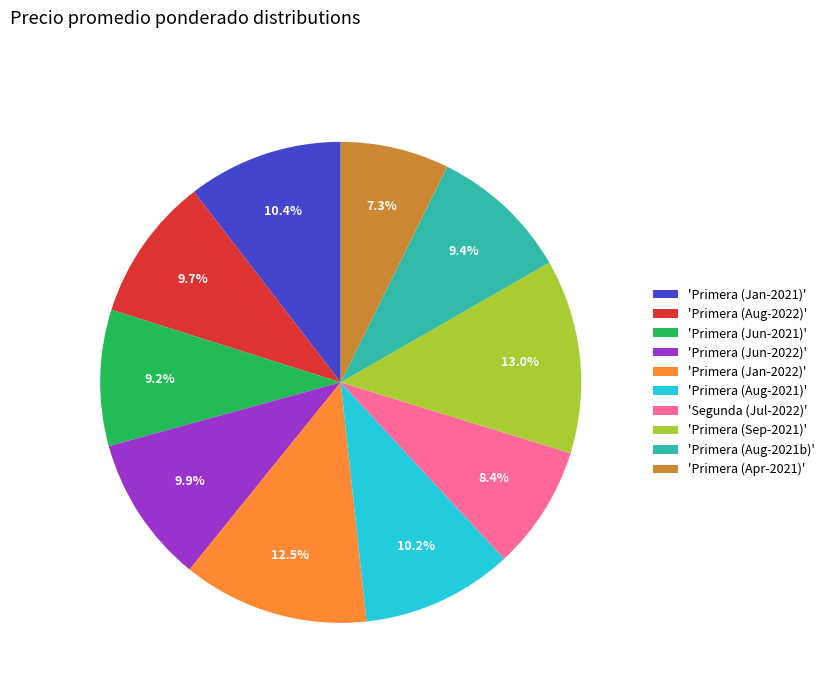

Is there a majority slice in this chart?

No